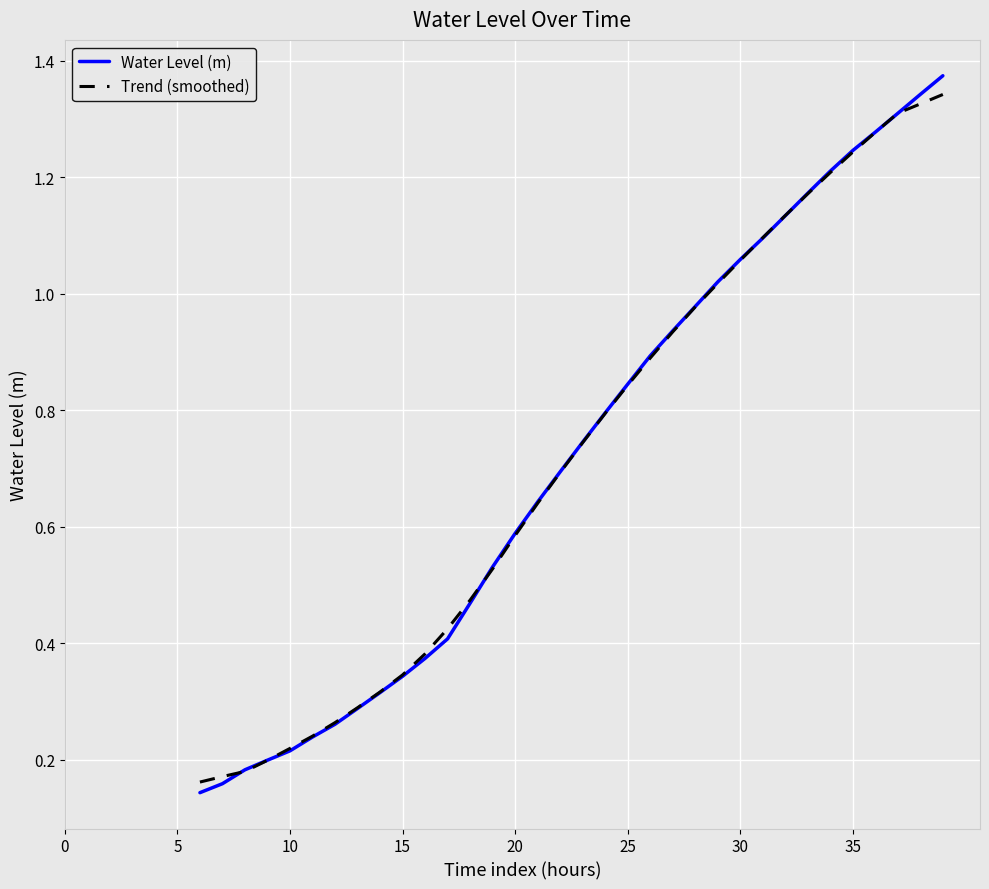

Which series has the largest range (max minus min)?

Water Level (m)